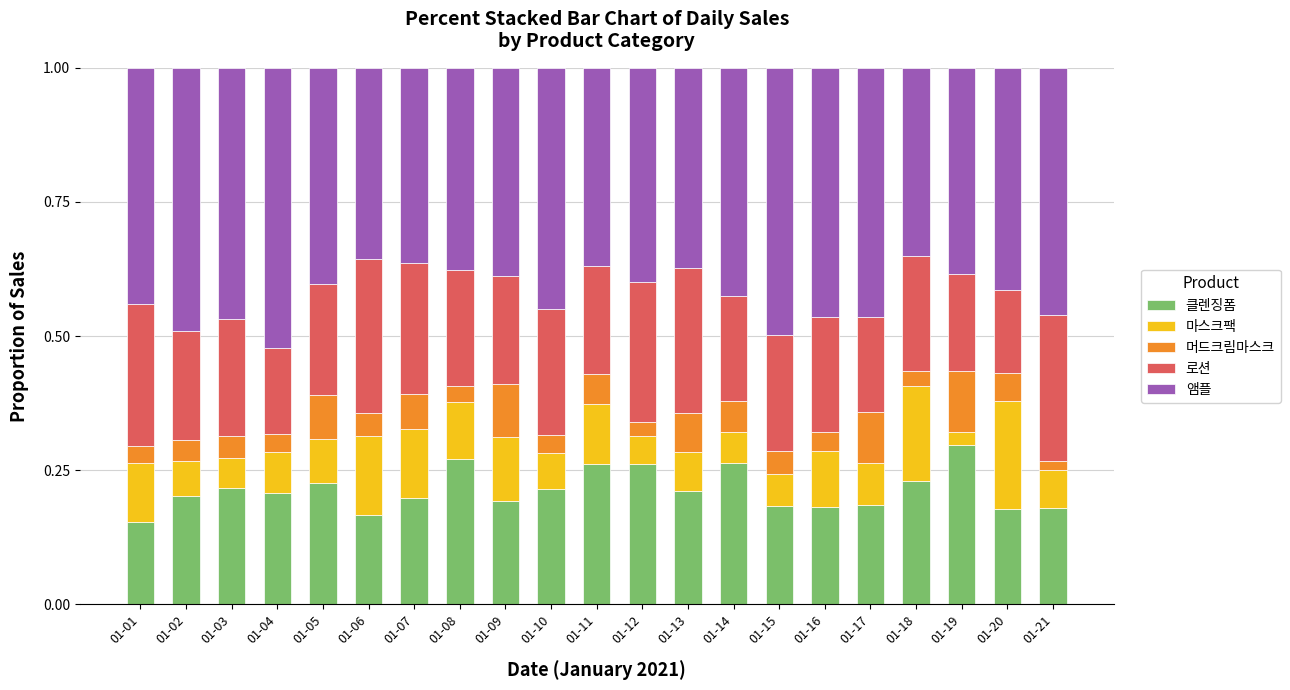

Count the number of data series in this chart.

5